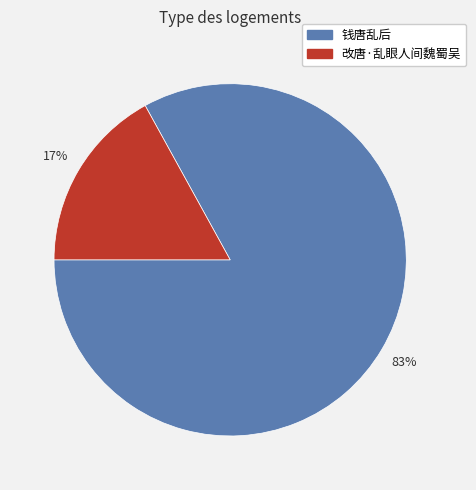

Is there any slice that represents more than half of the pie?

Yes